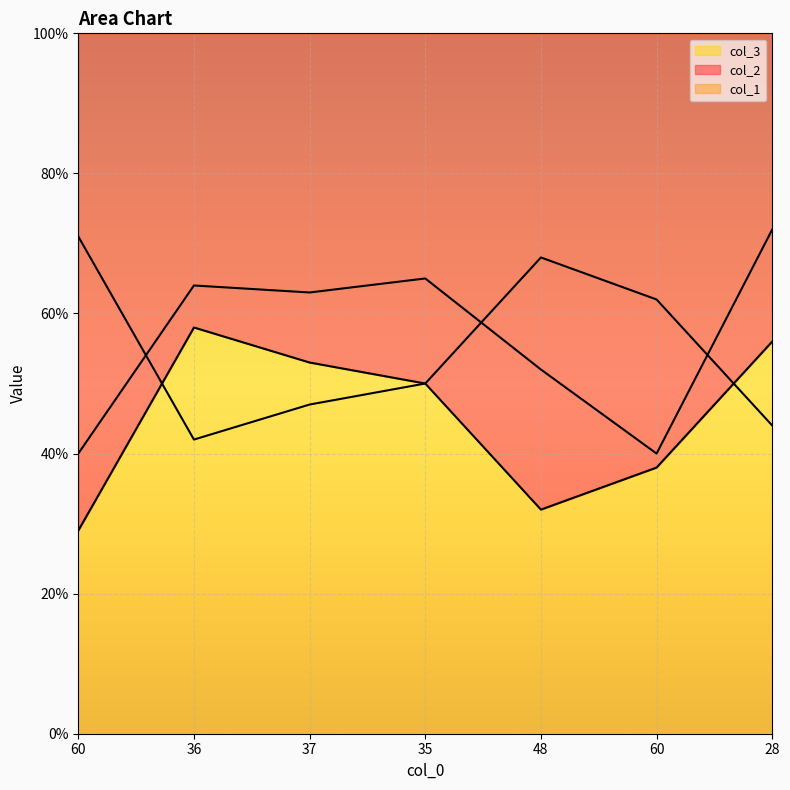

How many lines are shown in the chart?

3